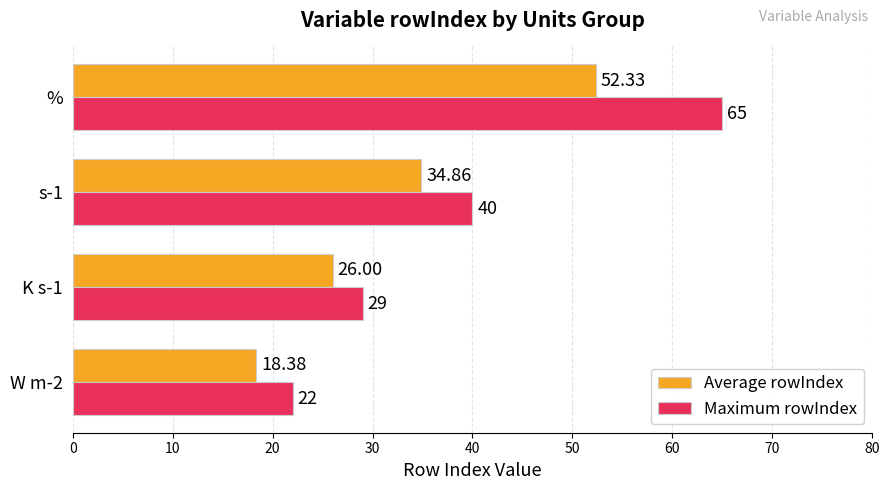

At which label does Maximum rowIndex reach its peak?

%